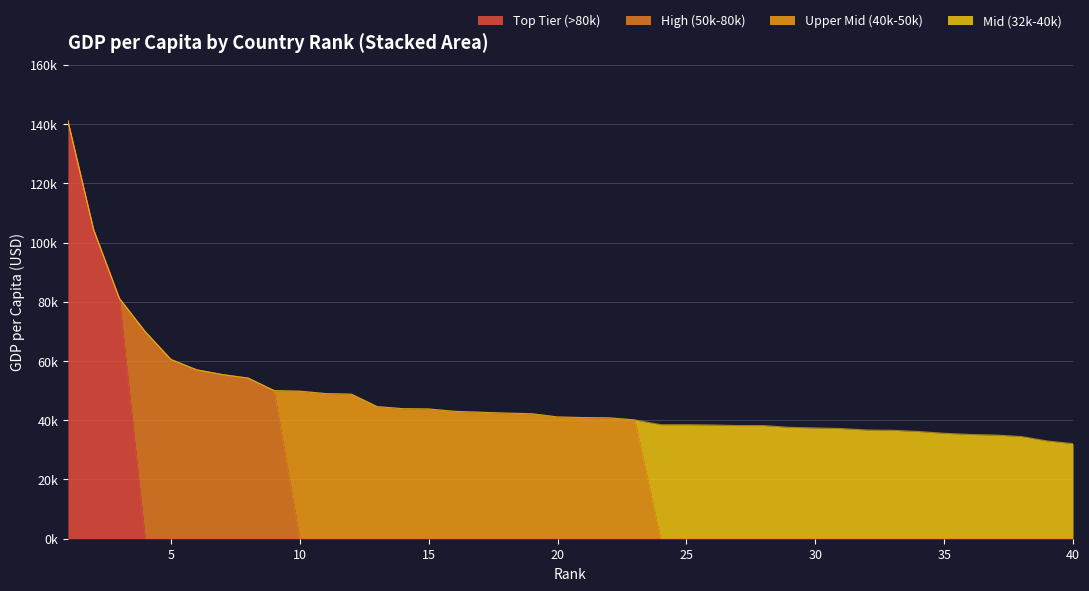

What is the total value across all series at 40?

32100